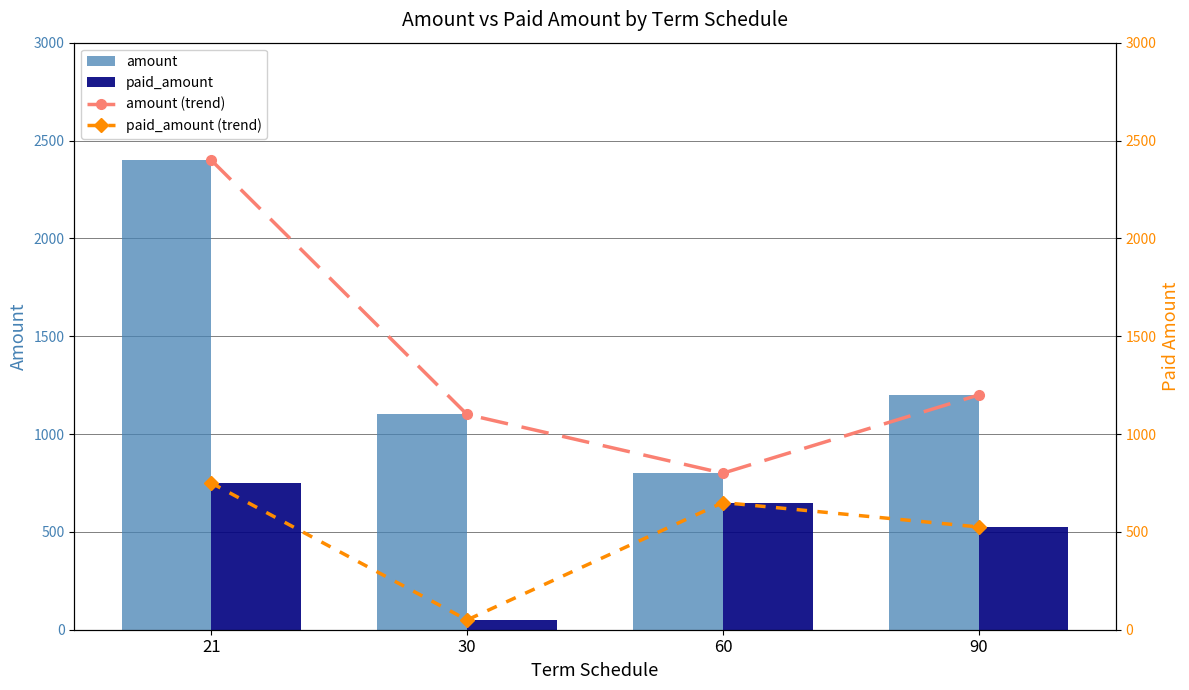

What is the difference between the second highest and minimum values in the amount series?

400